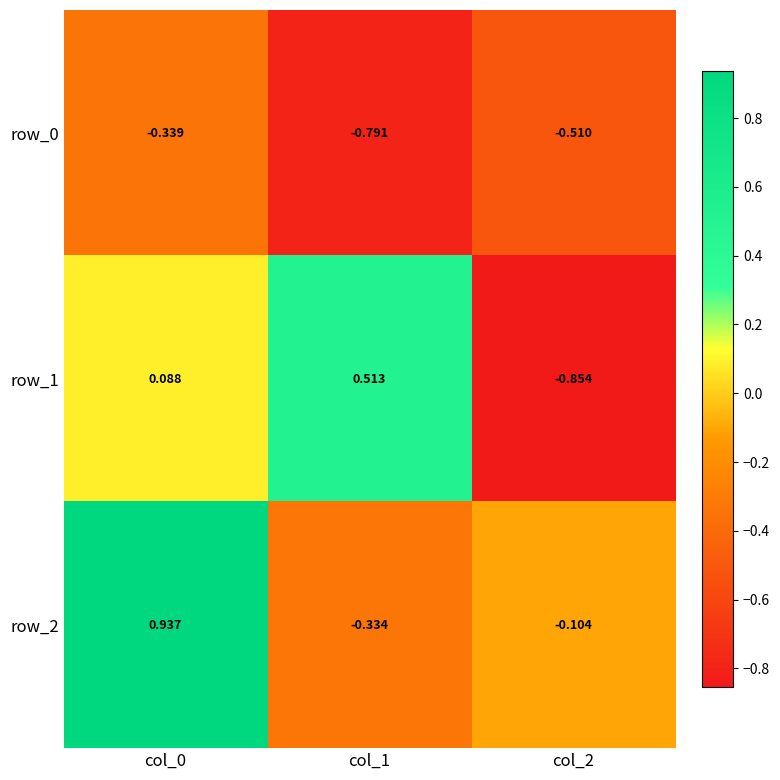

Rank the categories by row_2 value from highest to lowest.

col_0, col_2, col_1